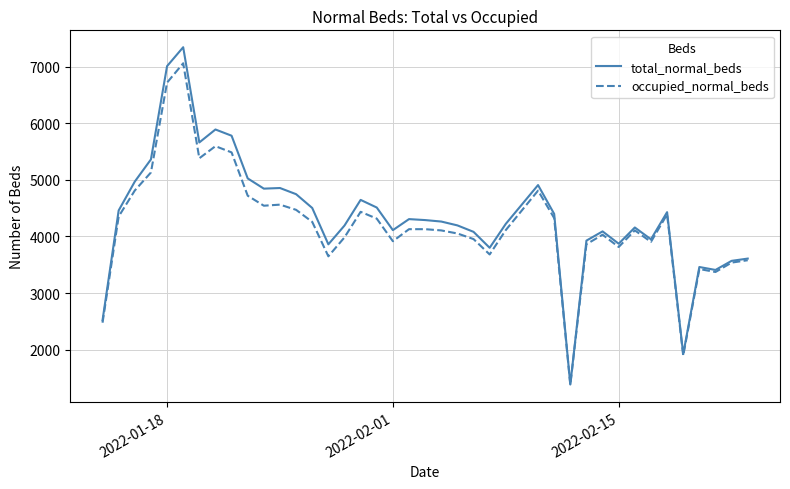

What is the smallest value displayed?

1374